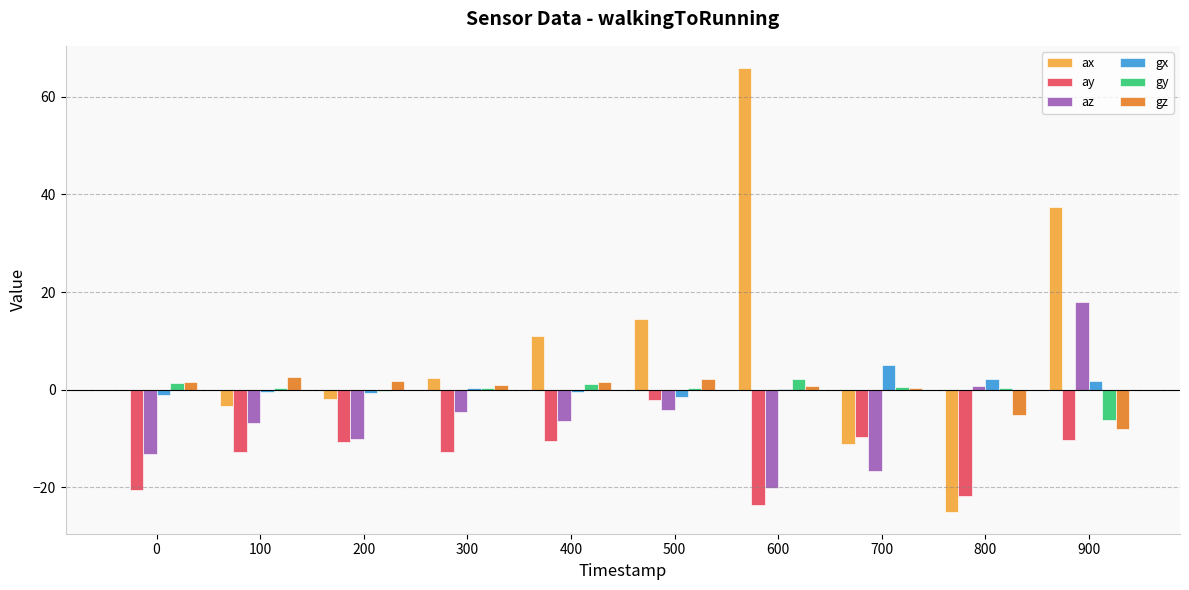

Which series has the largest total across all categories?

ax